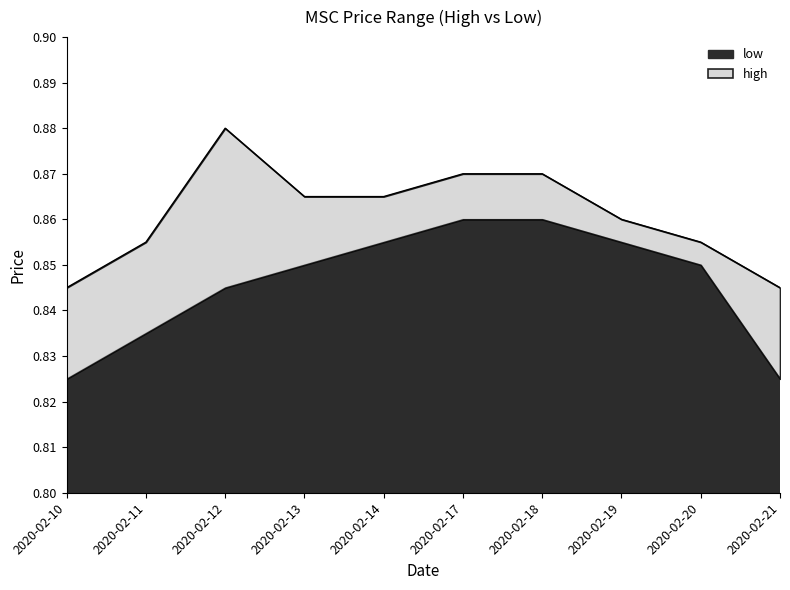

Read the value at 2020-02-18.

0.9